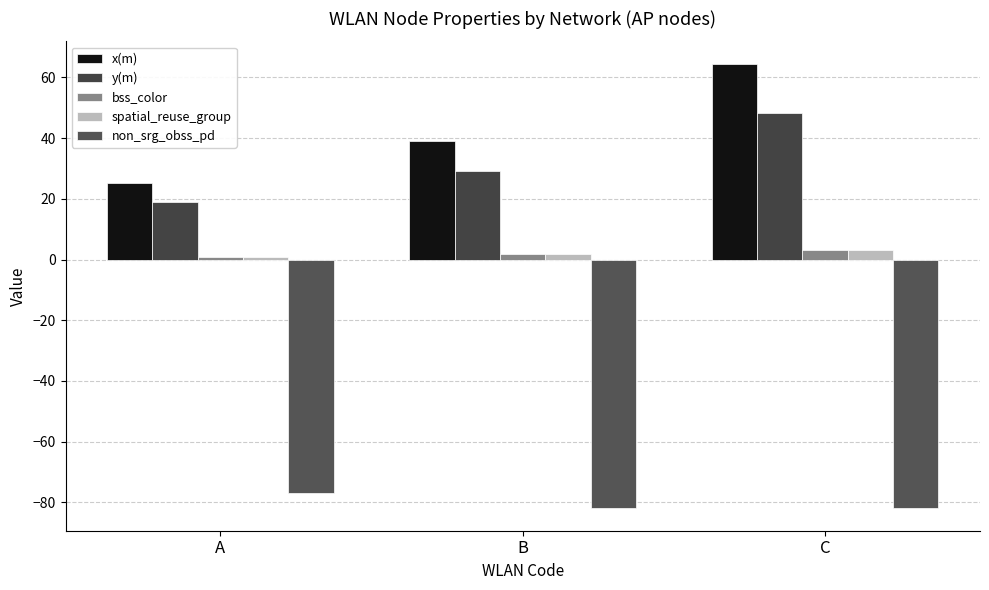

How many data points does each series have?

3